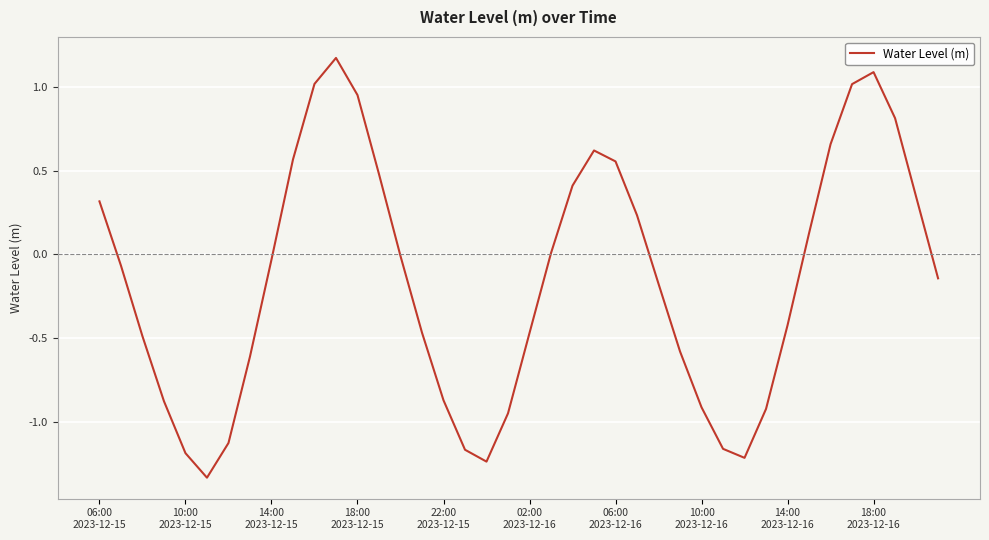

What is the difference between the maximum and minimum values?

2.5